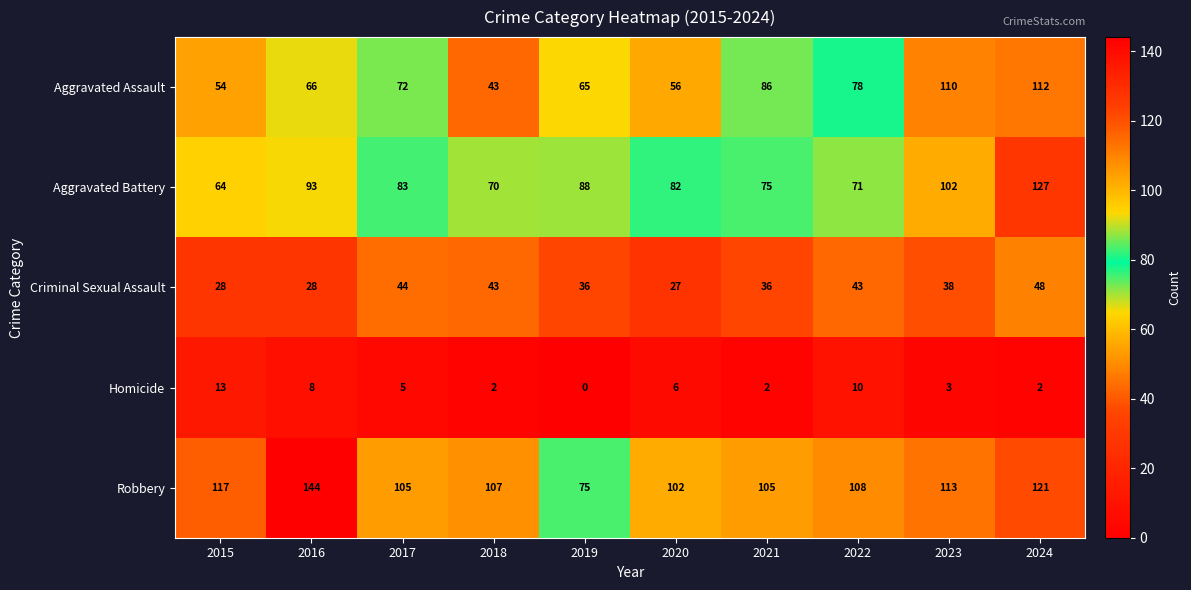

What is the lowest value of the Criminal Sexual Assault series?

27